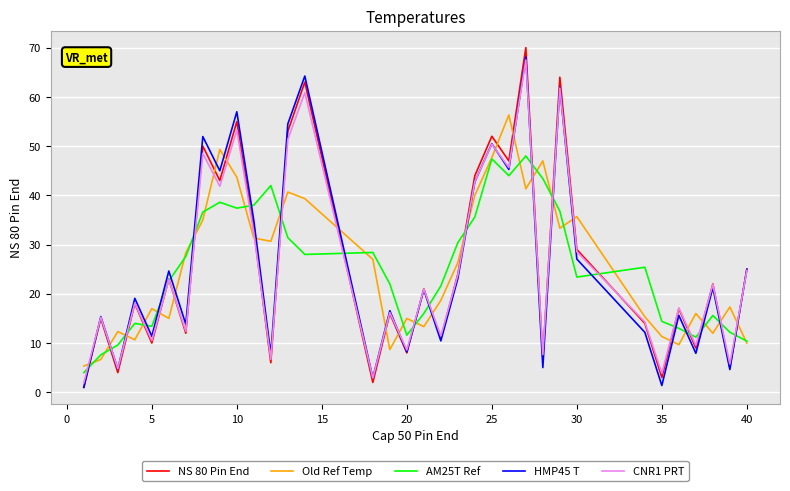

What is the greatest value displayed?

70.0